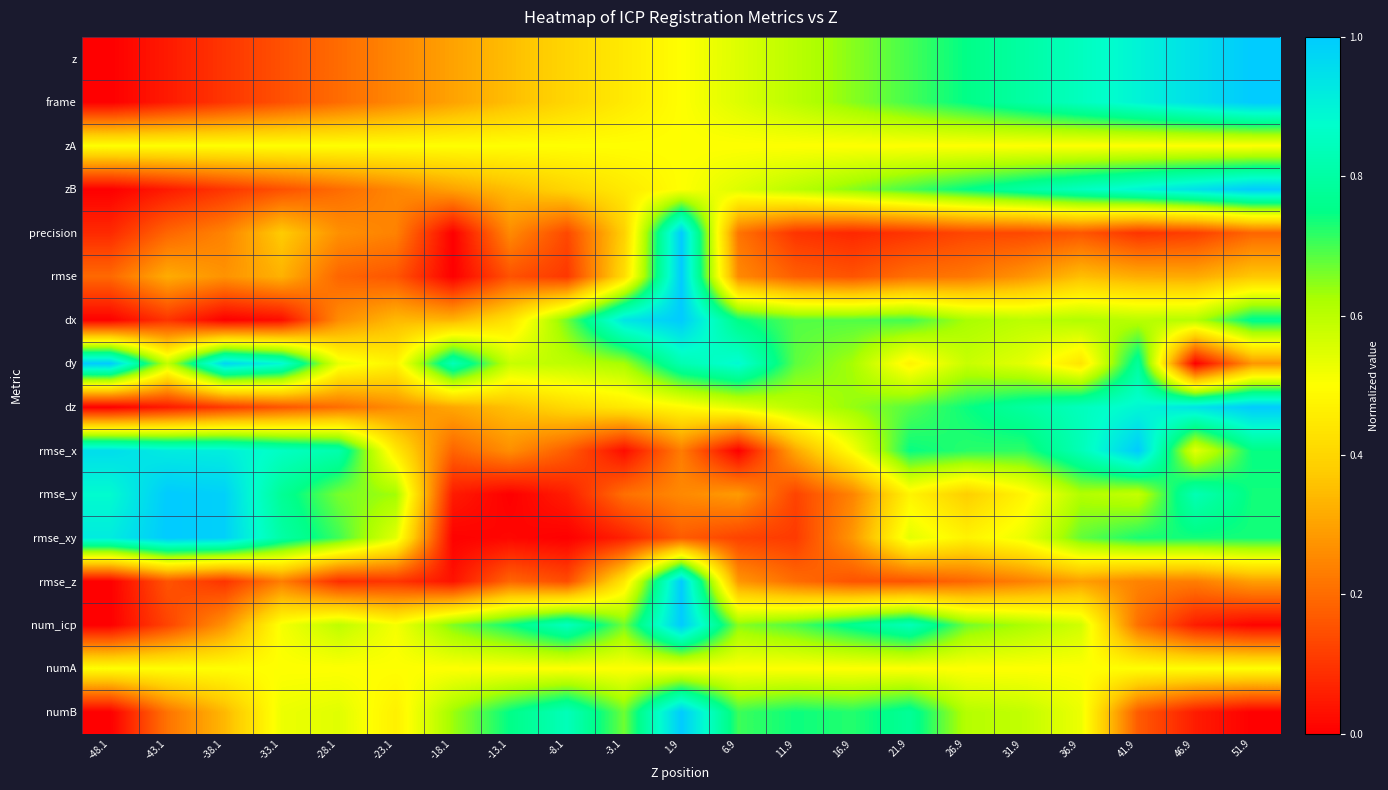

What is the difference between the highest and lowest values at 11.9?

0.6